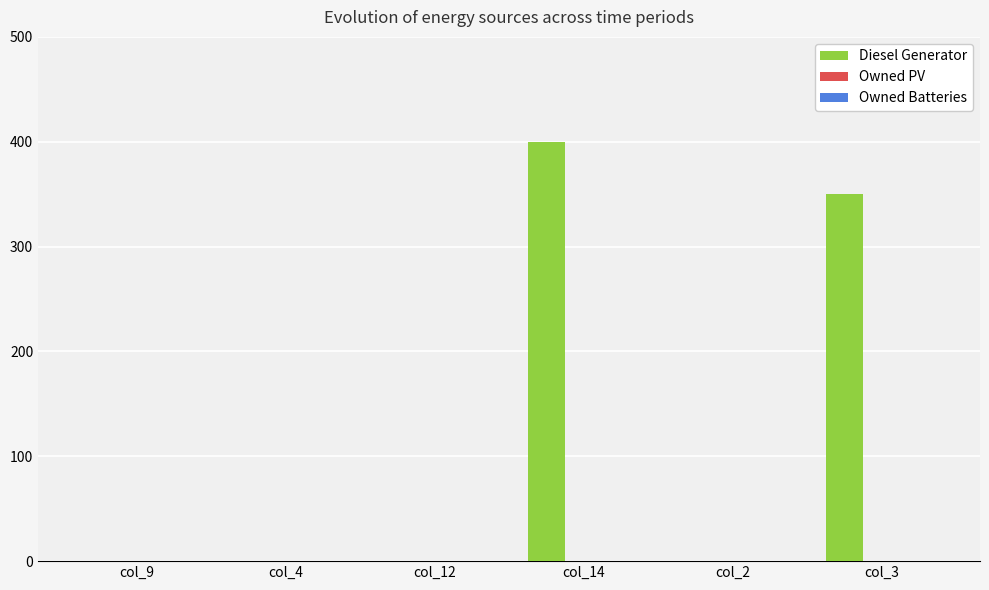

Are the bars horizontal?

No